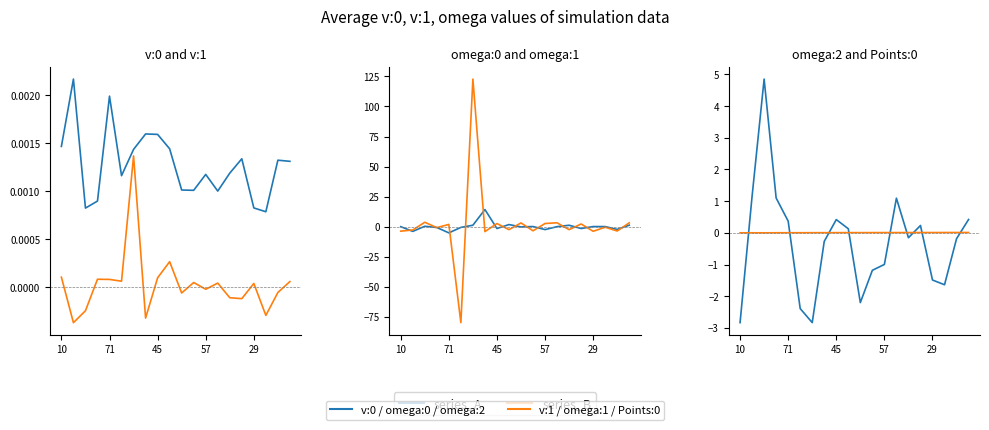

True or false: v:1 and Points:0 cross at least once.

False